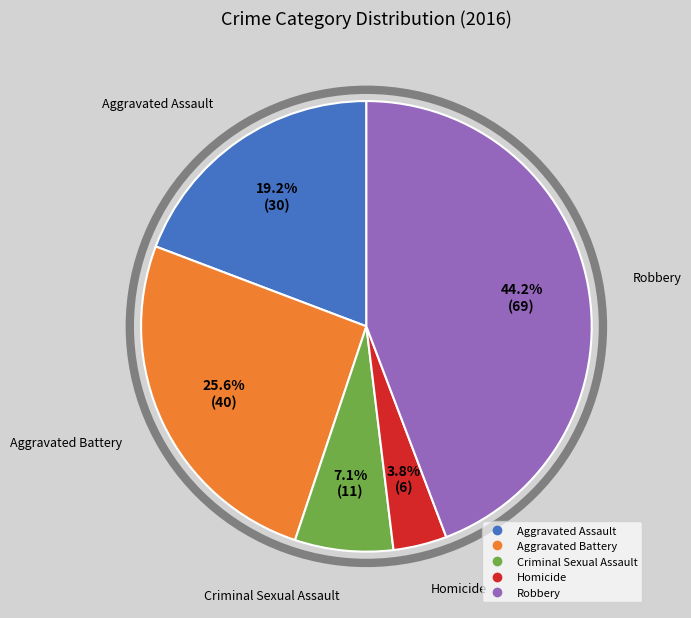

Is the sum of Robbery and Aggravated Assault greater than half?

Yes